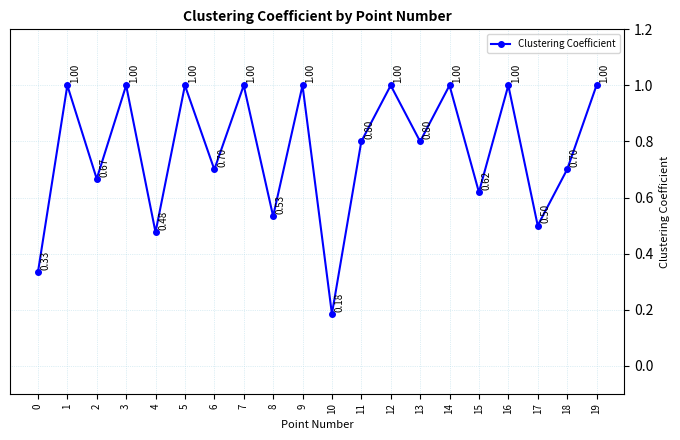

What is the sum of all values?

15.3